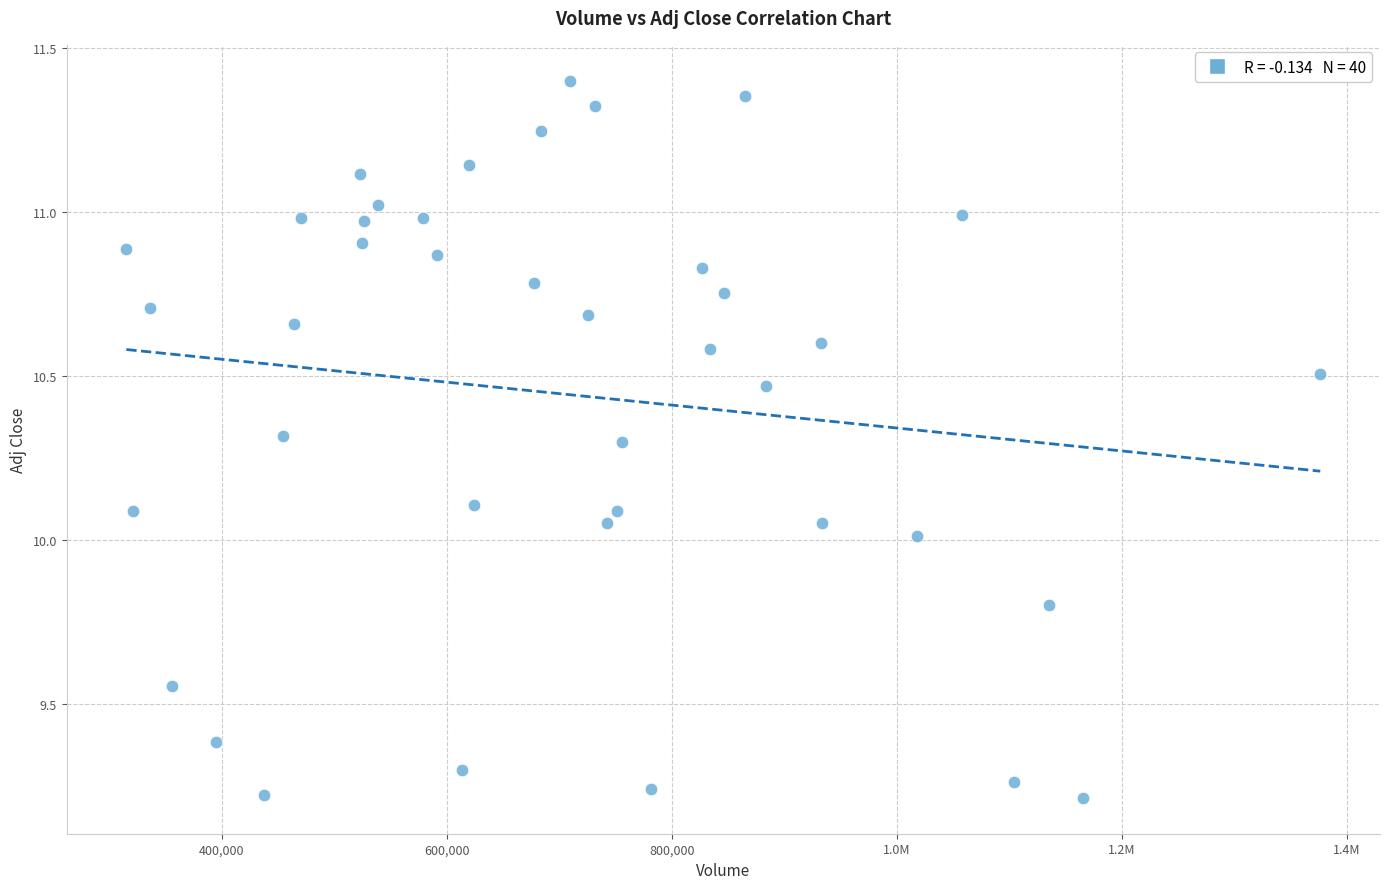

What is the range of X values (max minus min)?

1061300.0